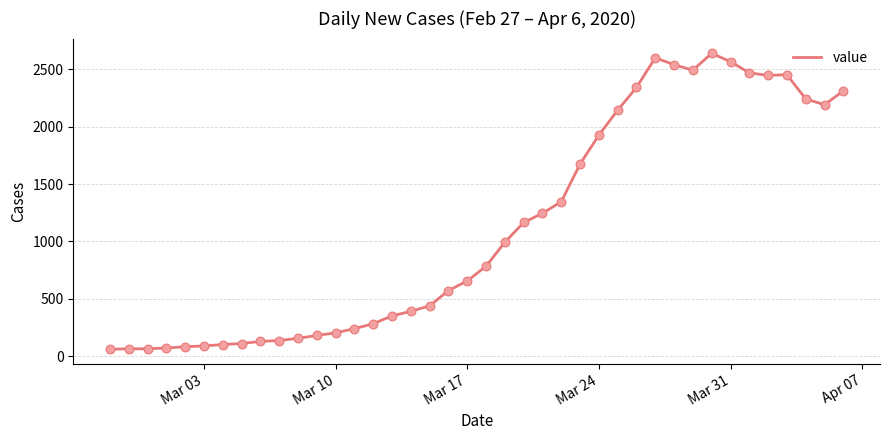

What is the minimum value shown in the chart?

61